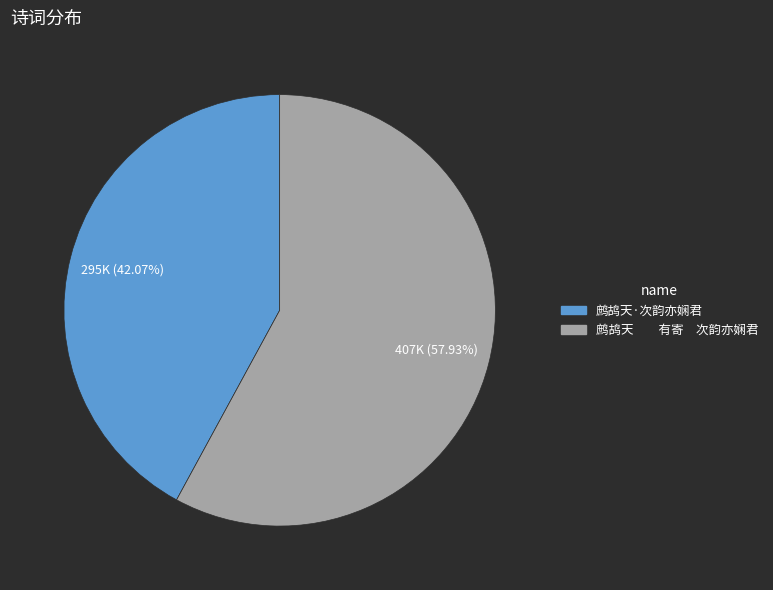

Is 鹧鸪天·次韵亦娴君 the majority of the pie?

No